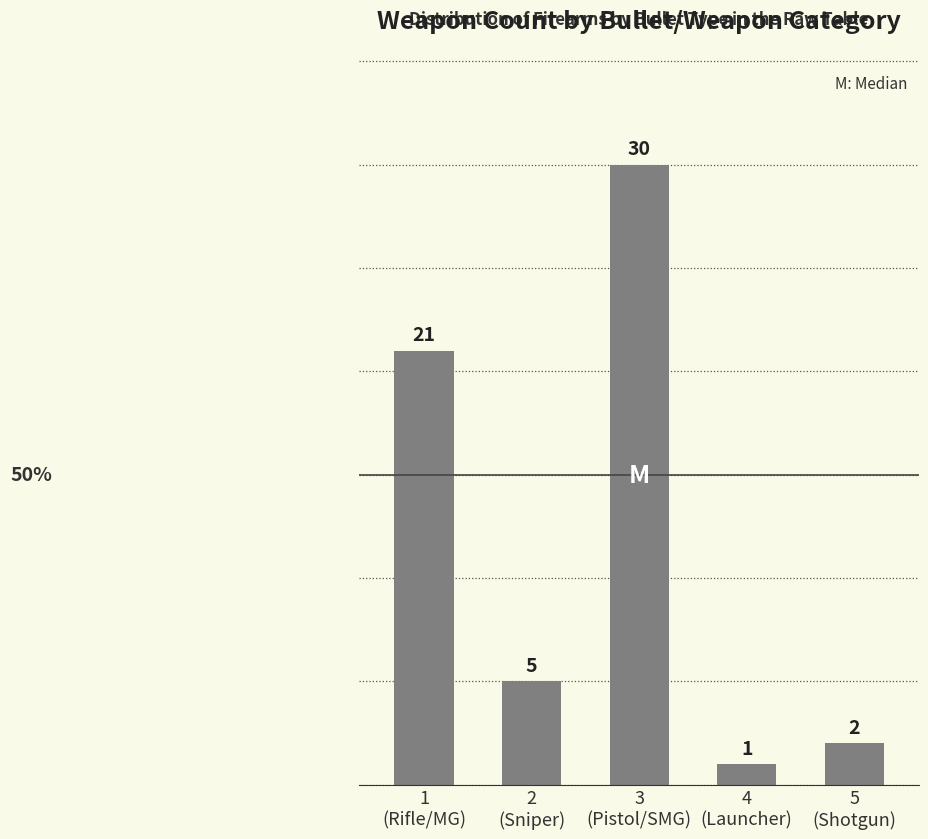

Between 4
(Launcher) and 2
(Sniper), which is larger?

2
(Sniper)